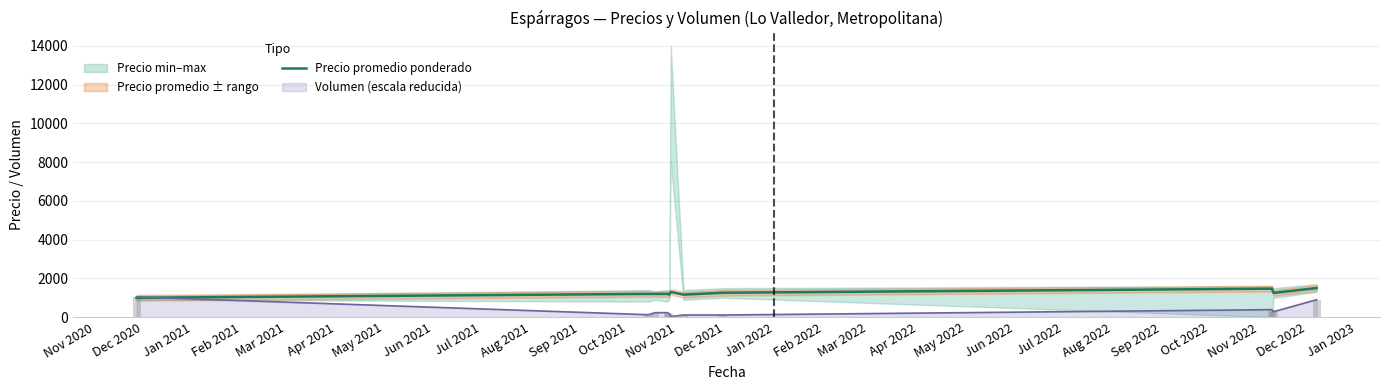

What is the highest value of the Volumen (escala reducida) series?

1040